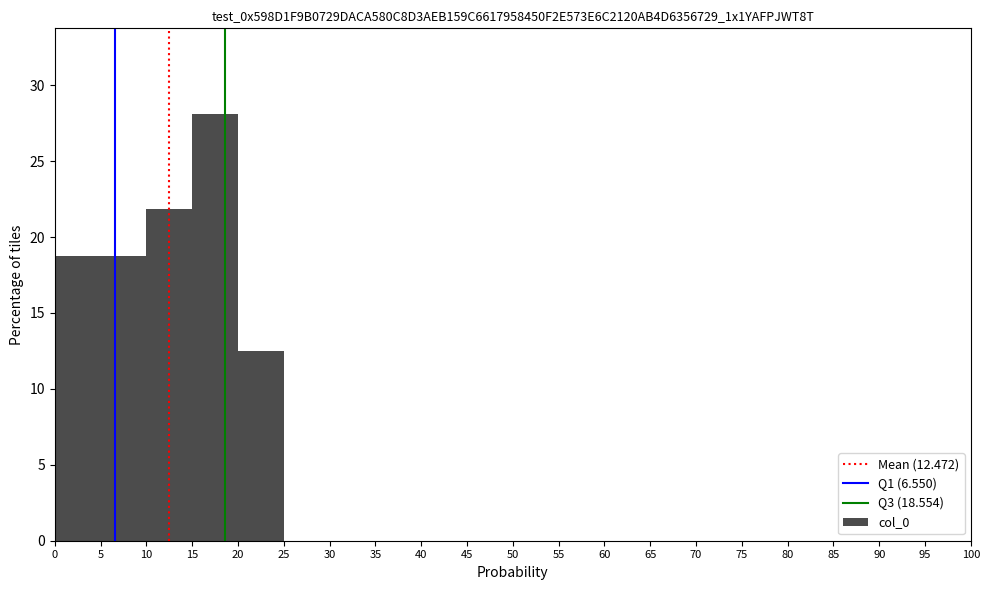

Which range on the x-axis has the tallest bar?

15 to 20